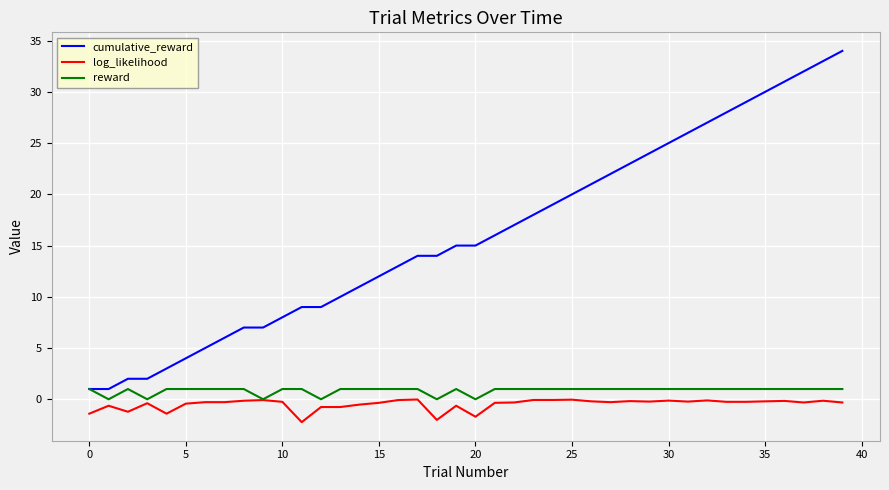

What is the greatest value displayed?

34.0